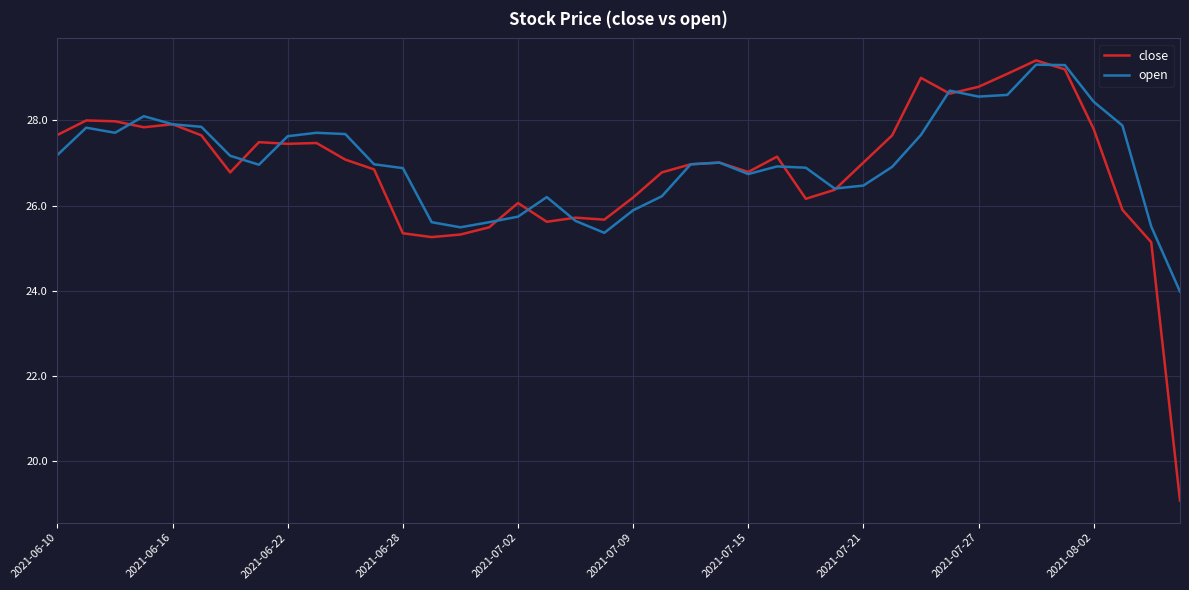

Which series has the largest range (max minus min)?

close